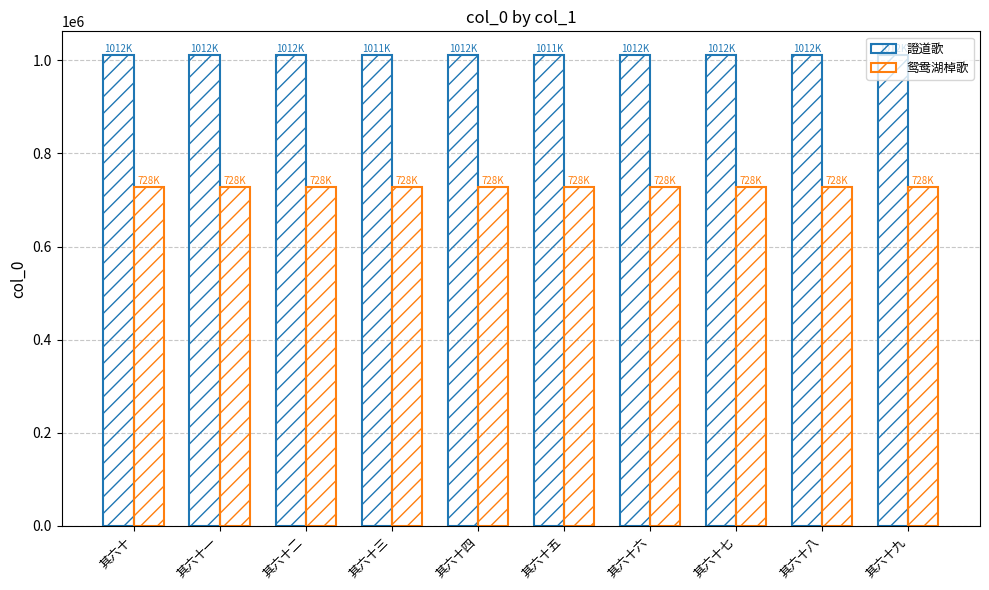

How many series are shown in this chart?

2